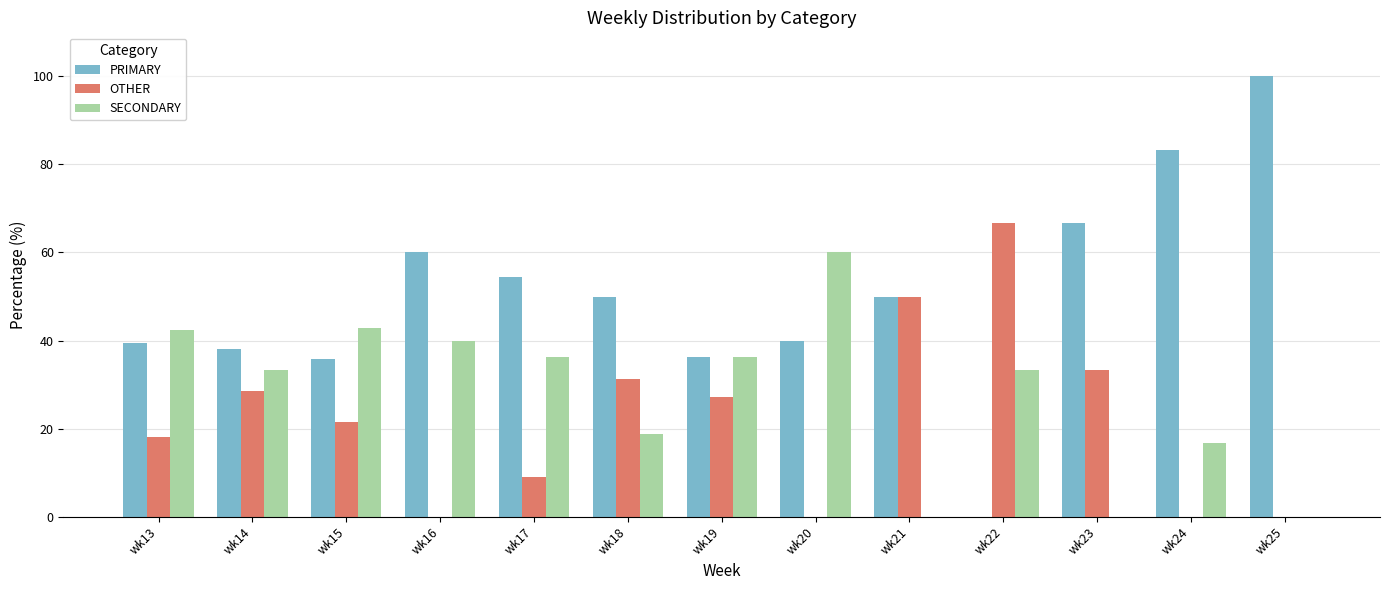

How many groups of bars are there?

13